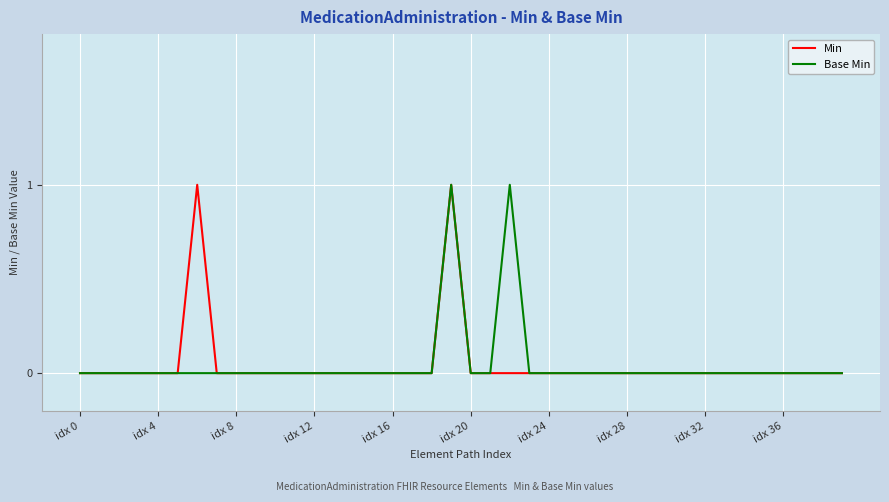

In Min, how many points are higher than both neighbors (excluding endpoints)?

2